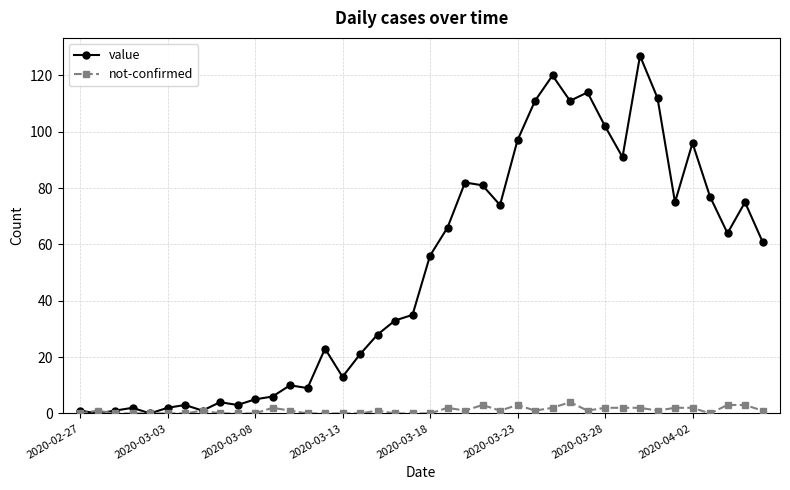

What is the greatest value displayed?

127